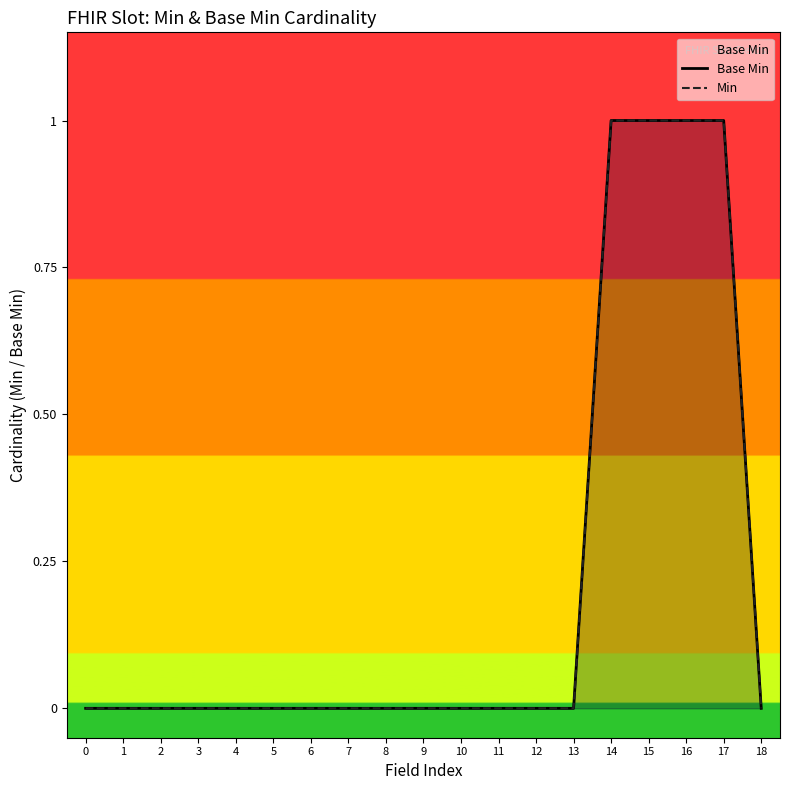

Is the value of Base Min at 12 greater than the value of Min at 5?

No